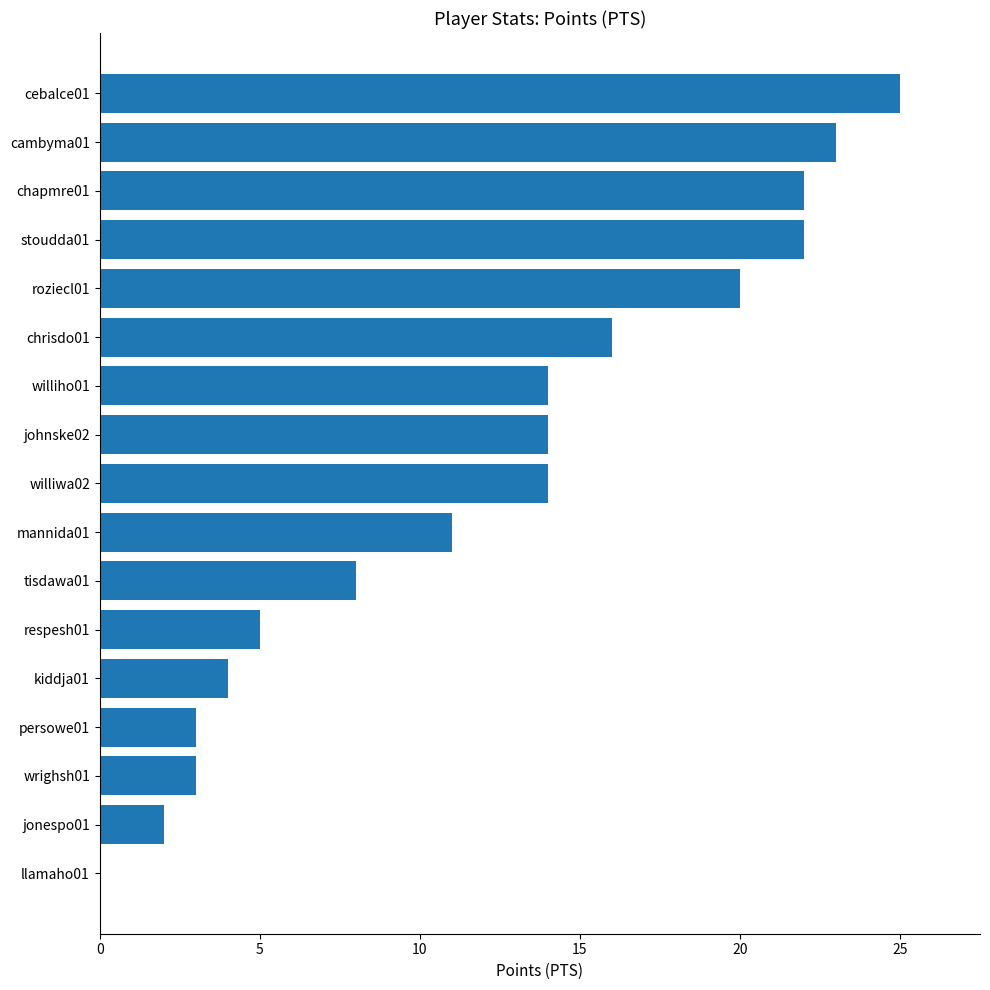

How many distinct data groups are displayed?

1